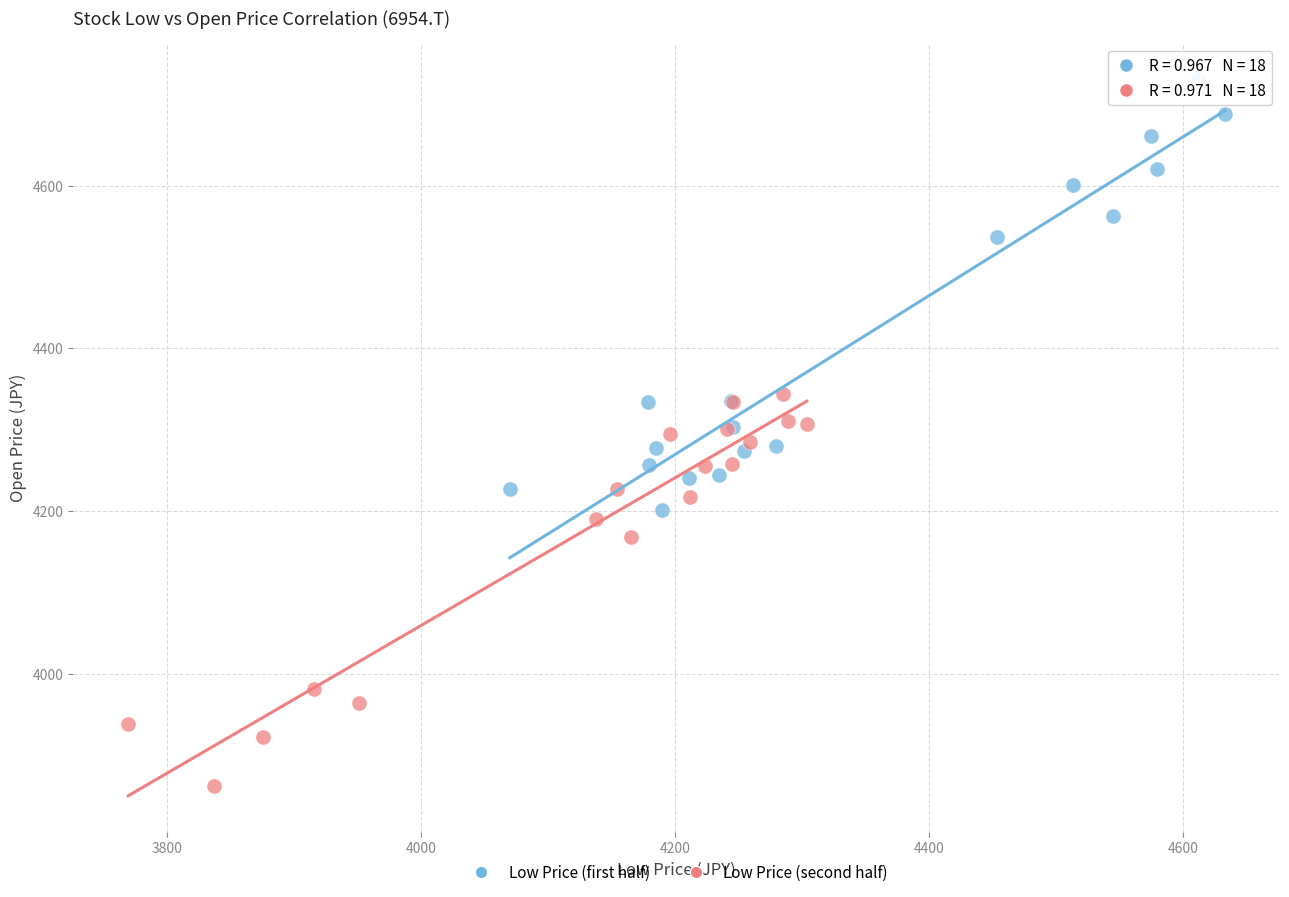

Which series reaches the minimum Y coordinate?

Low Price (second half)